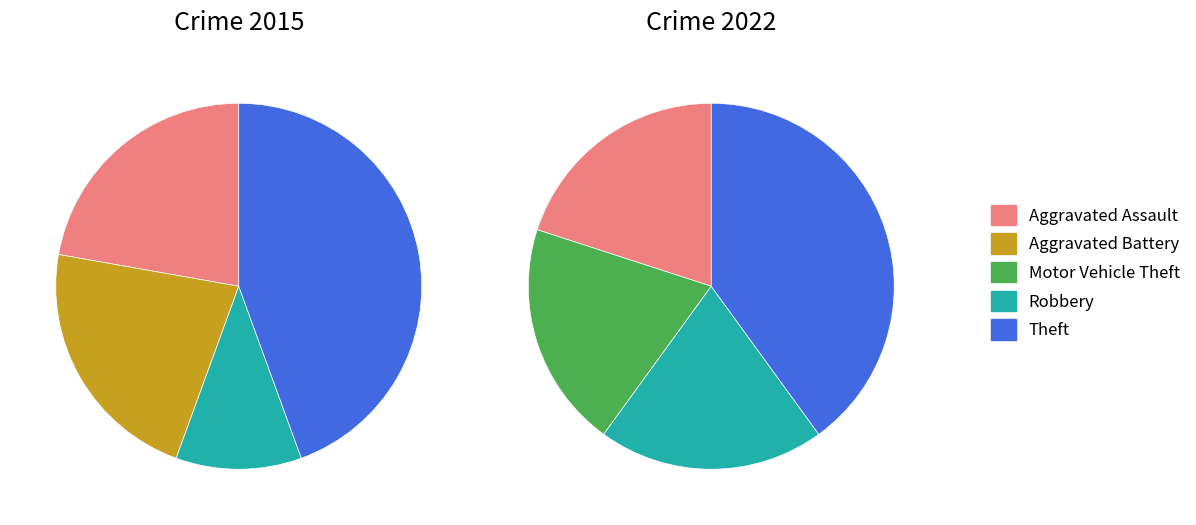

What percentage is NOT represented by 3?

88.9%